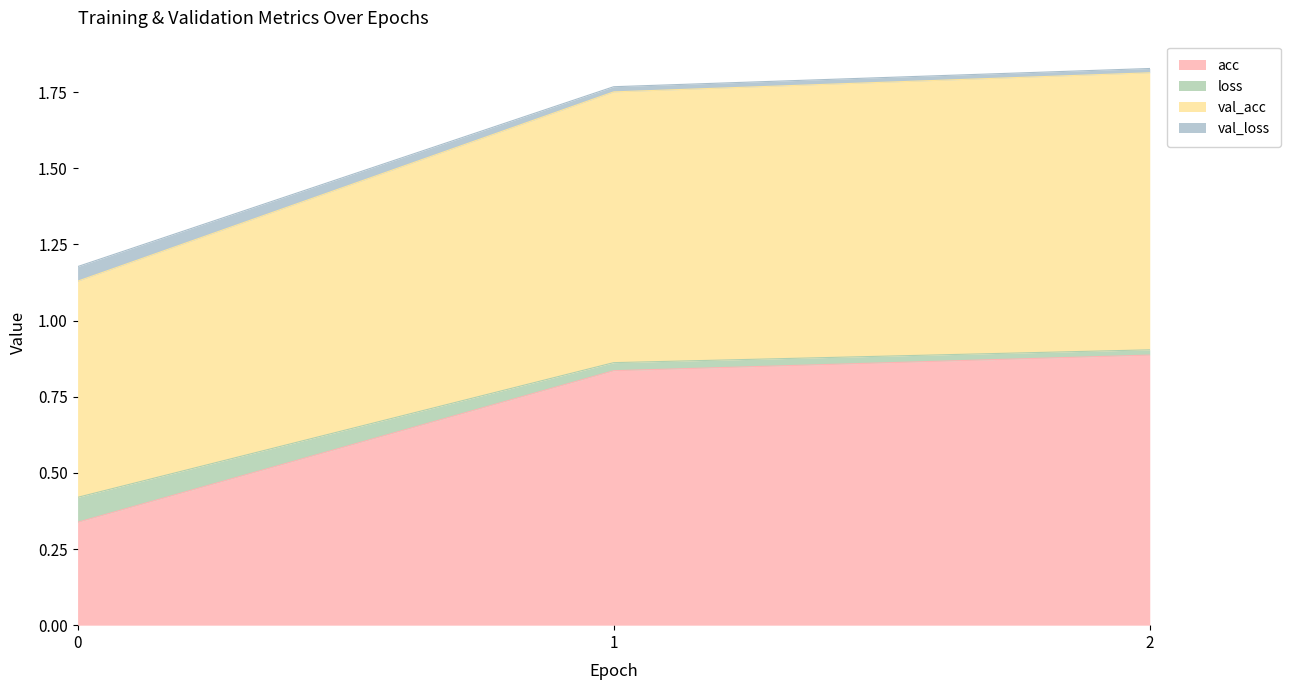

The acc series shows 0.4 at 2. True or false?

False